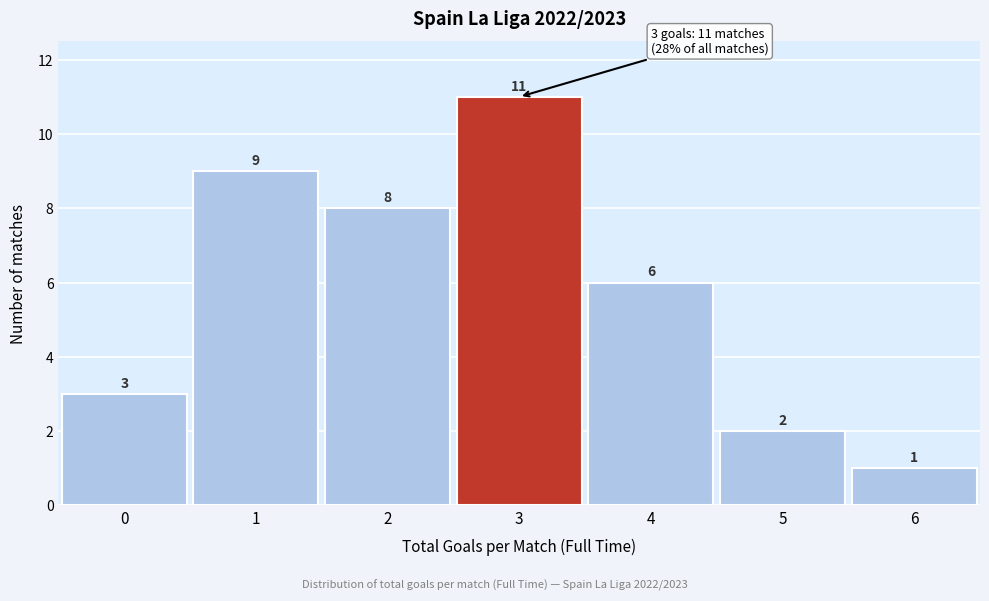

Reading right to left, extract all data points from this chart.

1	2	6	11	8	9	3